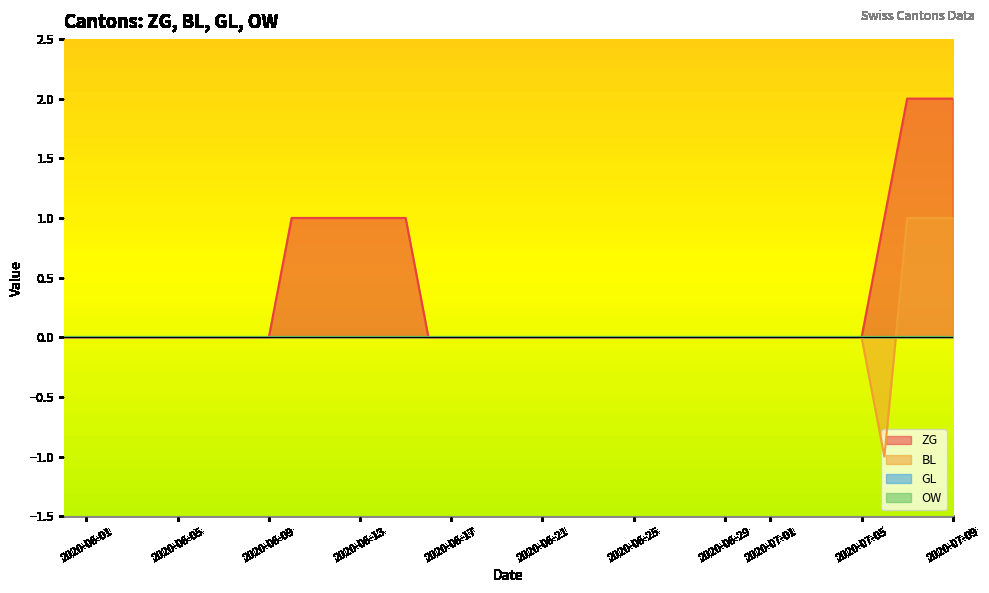

What are all the series names shown in the legend?

ZG, BL, GL, OW